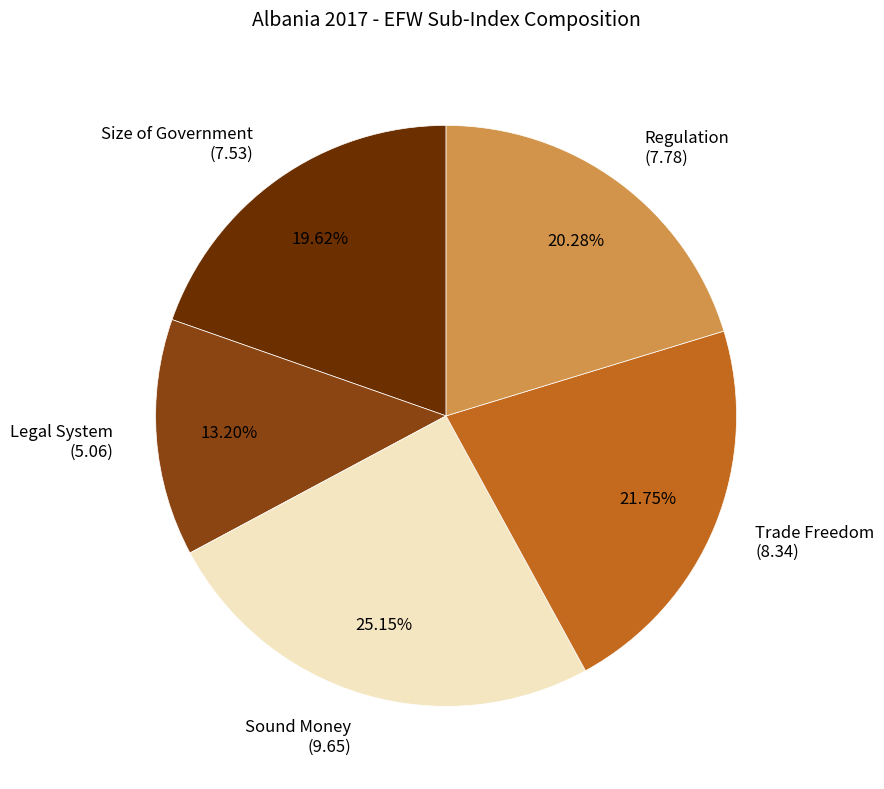

Which has a higher value, Regulation (7.78) or Size of Government (7.53)?

Regulation (7.78)